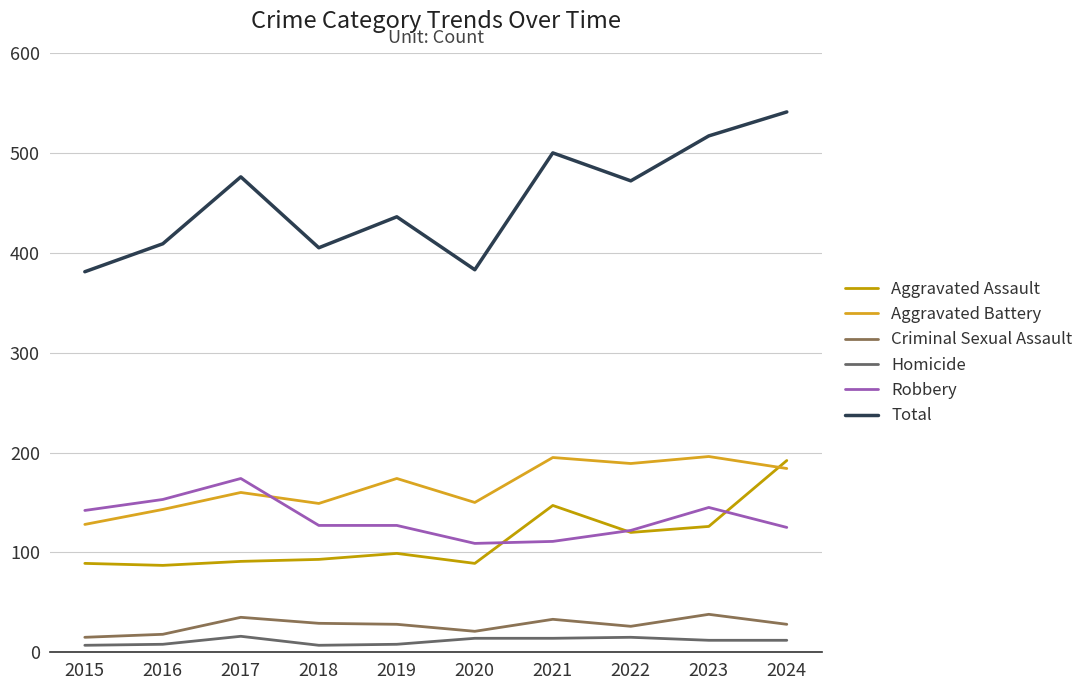

True or false: Homicide and Aggravated Battery intersect in this chart.

False